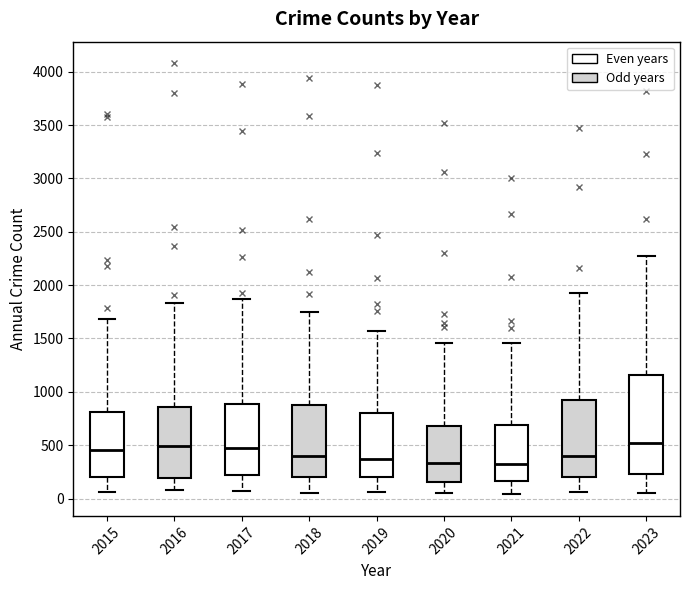

Reading left to right, transcribe this box plot: for each box, give where its median line is, the range the box spans, and where its two whiskers end, as read against the y-axis. The values are not printed on the chart, so give them approximately, as read against the axis.

2015: median 450, box 200 to 800, whiskers 50 to 1700
2016: median 500, box 200 to 850, whiskers 100 to 1850
2017: median 450, box 200 to 900, whiskers 50 to 1850
2018: median 400, box 200 to 900, whiskers 50 to 1750
2019: median 350, box 200 to 800, whiskers 50 to 1550
2020: median 350, box 150 to 700, whiskers 50 to 1450
2021: median 350, box 150 to 700, whiskers 50 to 1450
2022: median 400, box 200 to 900, whiskers 50 to 1950
2023: median 500, box 250 to 1150, whiskers 50 to 2300